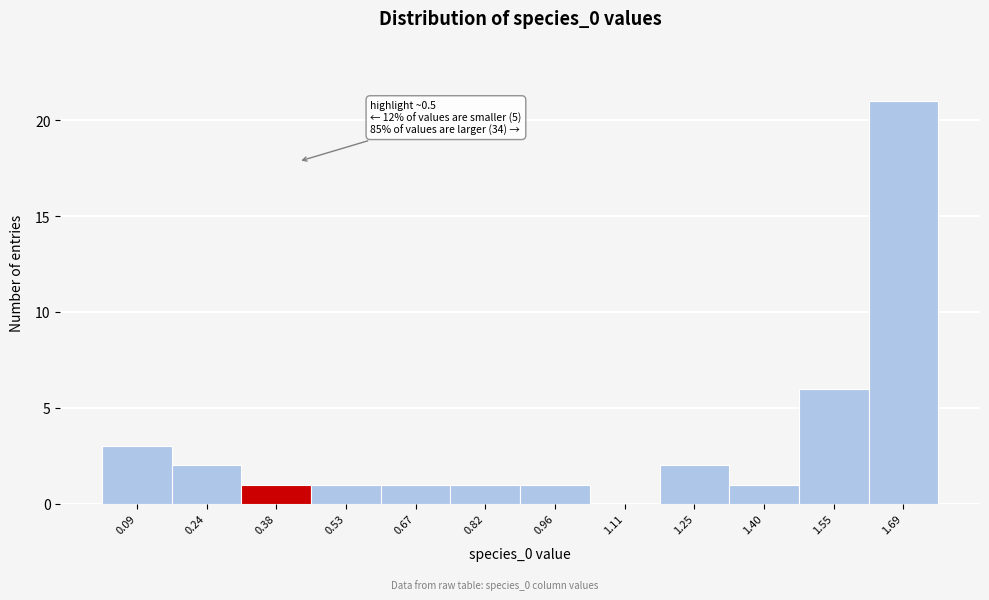

Reading left to right, extract all data points from this chart.

0.09=3	0.24=2	0.38=1	0.53=1	0.67=1	0.82=1	0.96=1	1.11=0	1.25=2	1.40=1	1.55=6	1.69=21